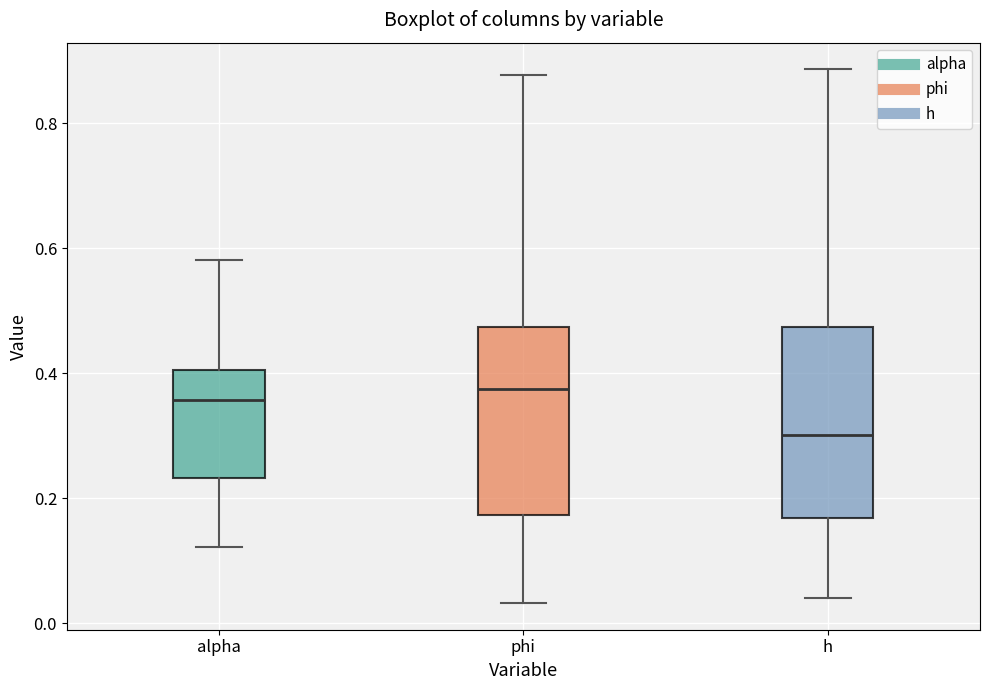

Reading left to right, transcribe this box plot: for each box, give where its median line is, the range the box spans, and where its two whiskers end, as read against the y-axis. The values are not printed on the chart, so give them approximately, as read against the axis.

alpha: median 0.36, box 0.24 to 0.40, whiskers 0.12 to 0.58
phi: median 0.38, box 0.18 to 0.48, whiskers 0.04 to 0.88
h: median 0.30, box 0.16 to 0.48, whiskers 0.04 to 0.88